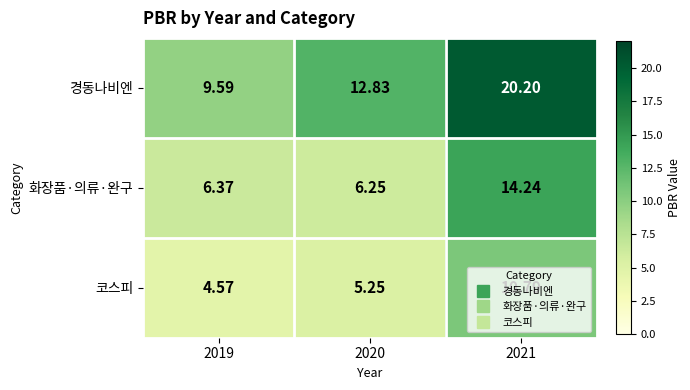

How many values in the 코스피 series exceed 5?

2